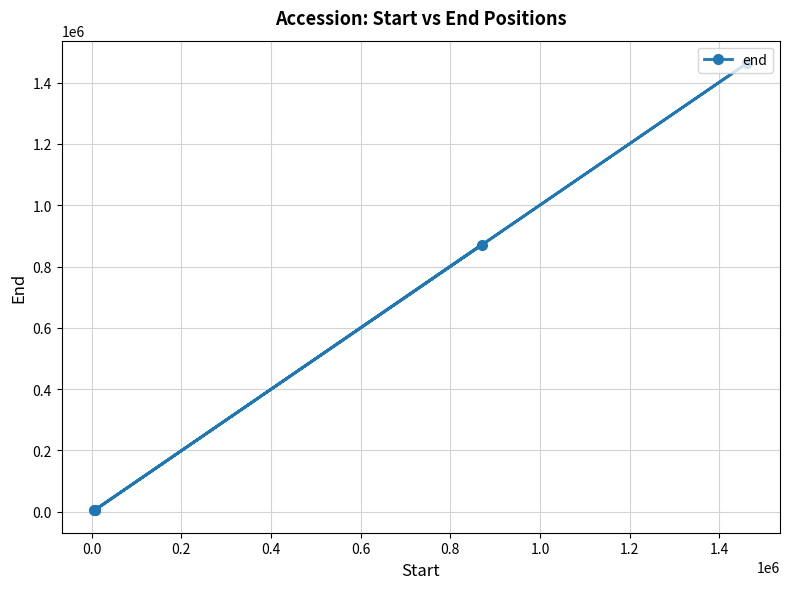

What is the average value?

470199